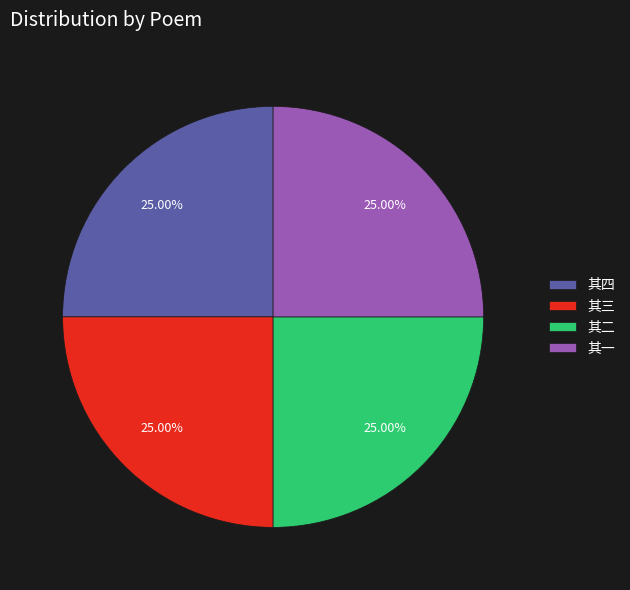

Approximately how many times larger is the value at 其一 compared to 其三?

1.0